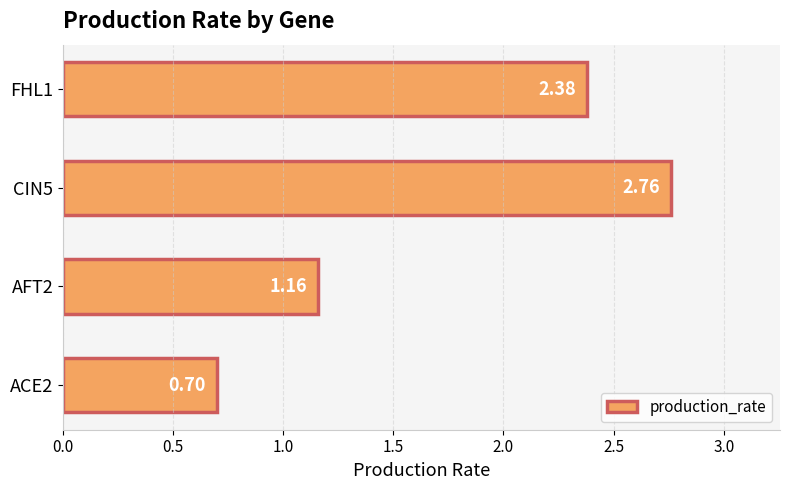

Between FHL1 and AFT2, which is larger?

FHL1